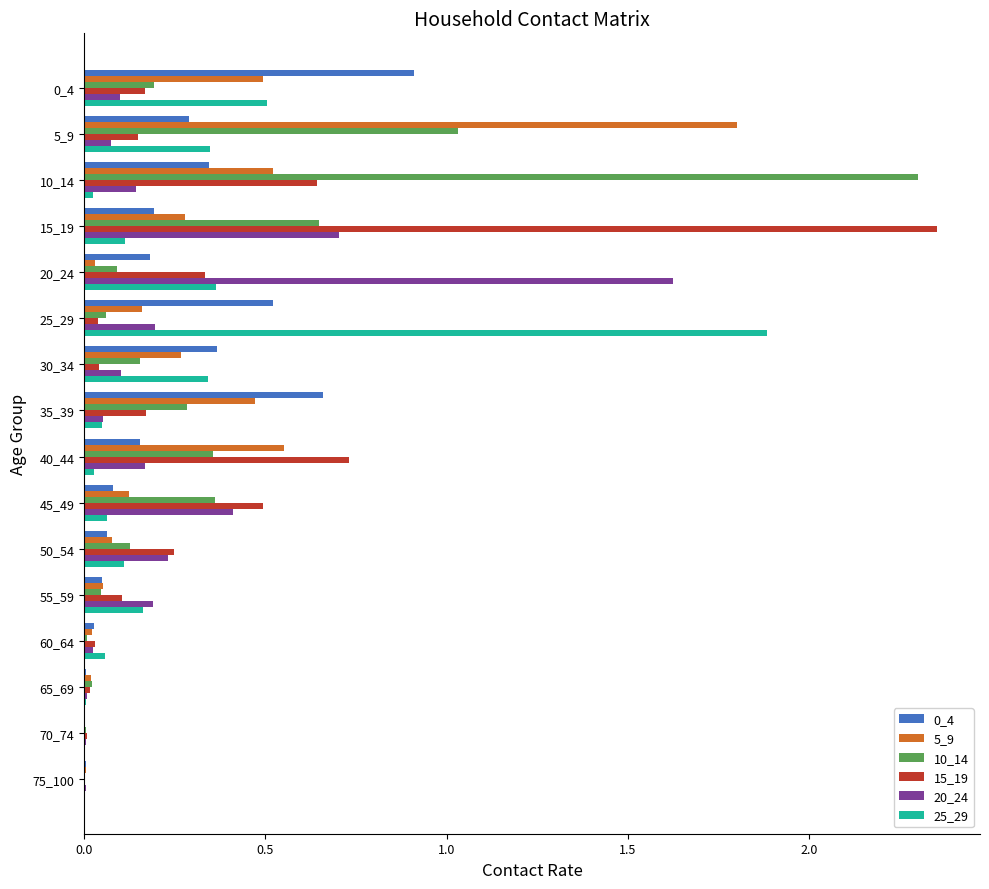

The value of 0_4 at 10_14 is 0.5. True or false?

False